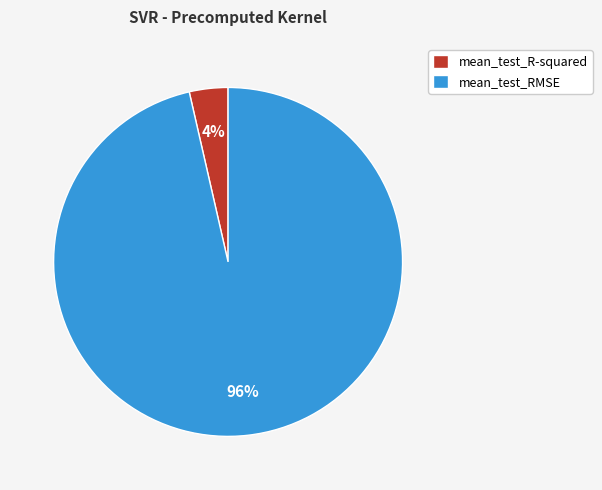

Between mean_test_R-squared and mean_test_RMSE, which is larger?

mean_test_RMSE